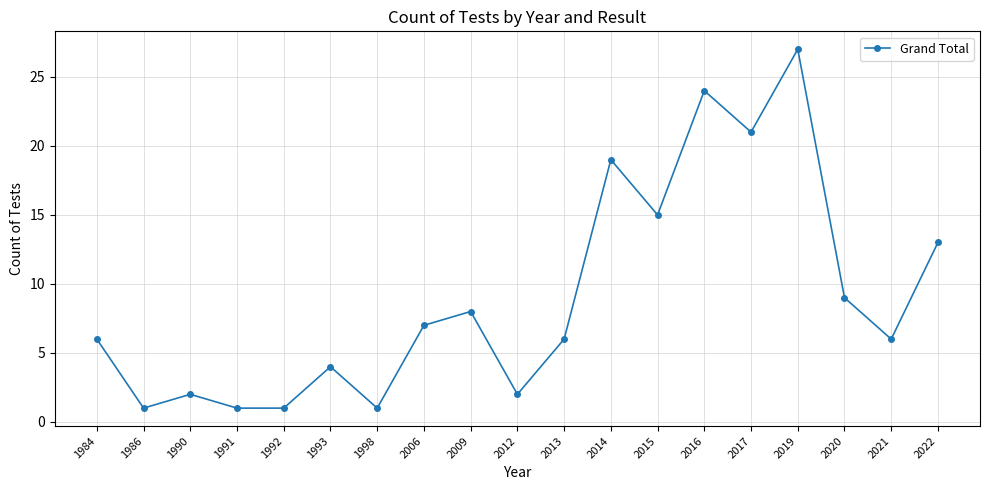

Reading right to left, what are all the values shown in this chart?

13	6	9	27	21	24	15	19	6	2	8	7	1	4	1	1	2	1	6